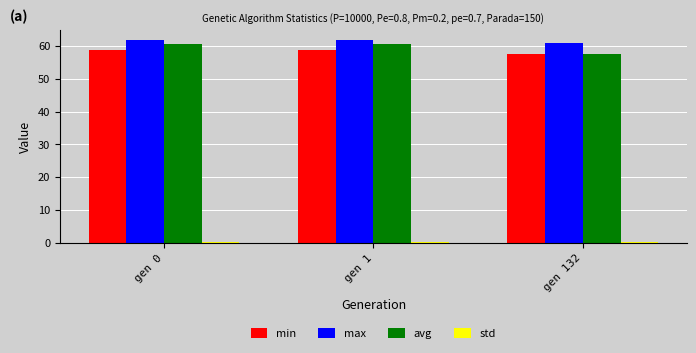

How many bars are there in each group?

4